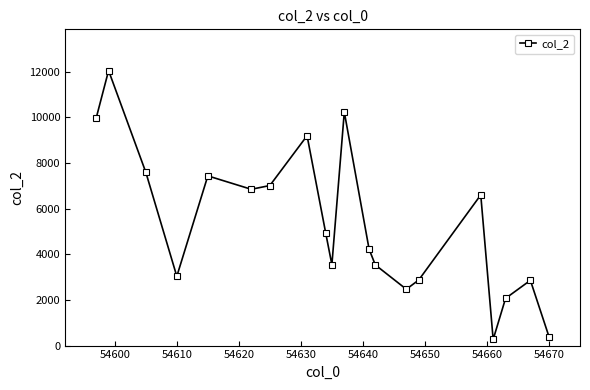

How many values are below 4937?

10